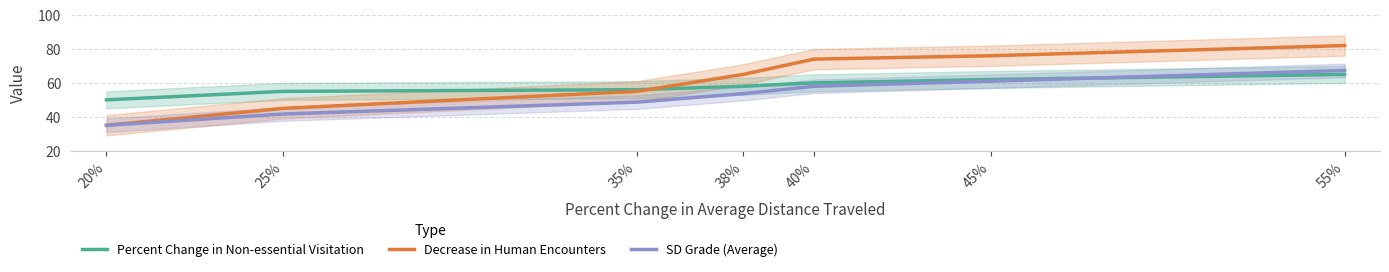

At which label does SD Grade (Average) reach its minimum?

20%